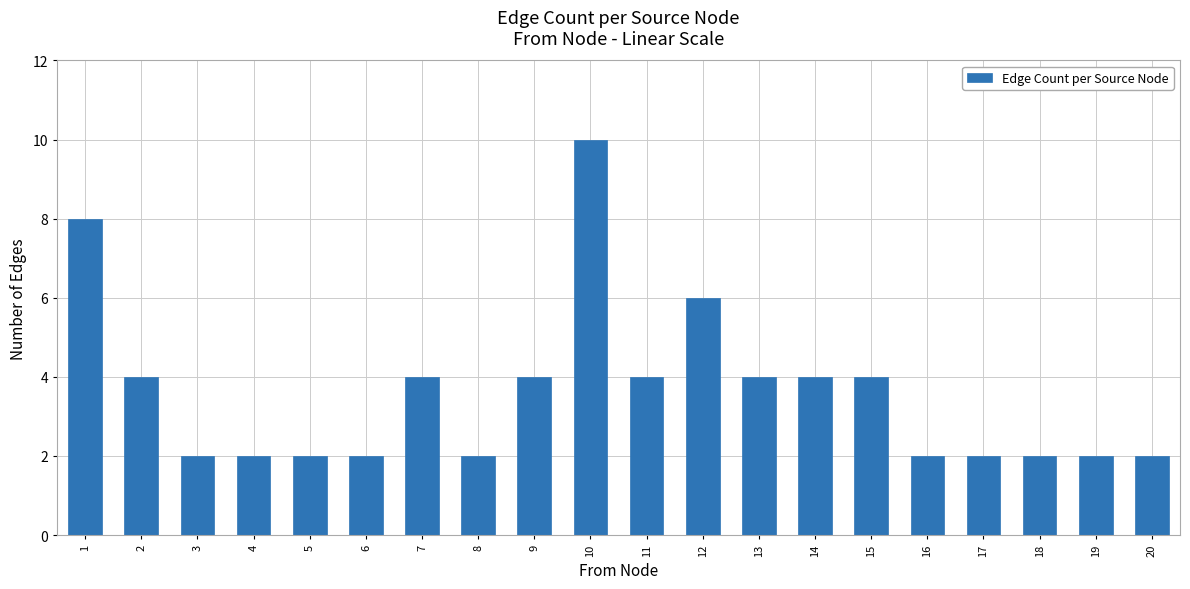

What is the approximate value at 14?

4